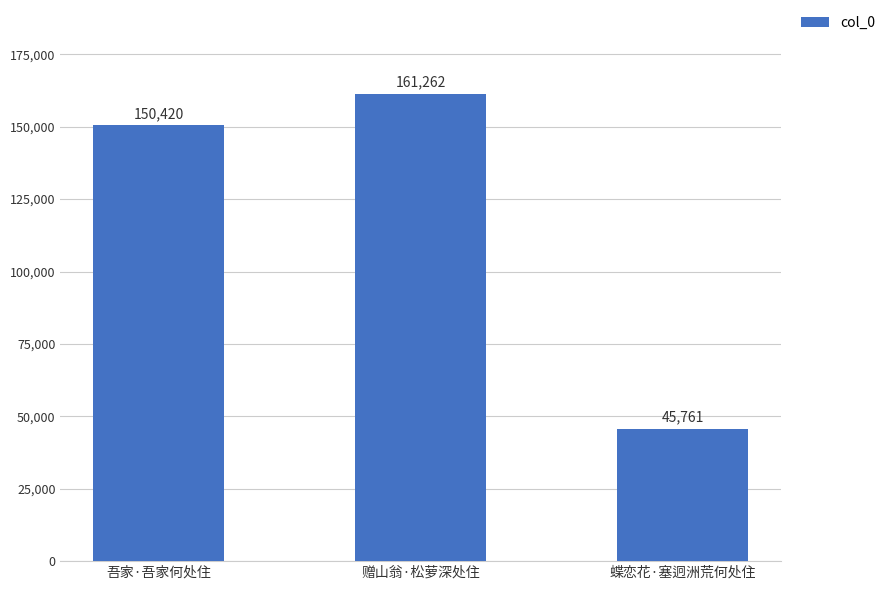

What is the approximate value at 吾家·吾家何处住?

150420